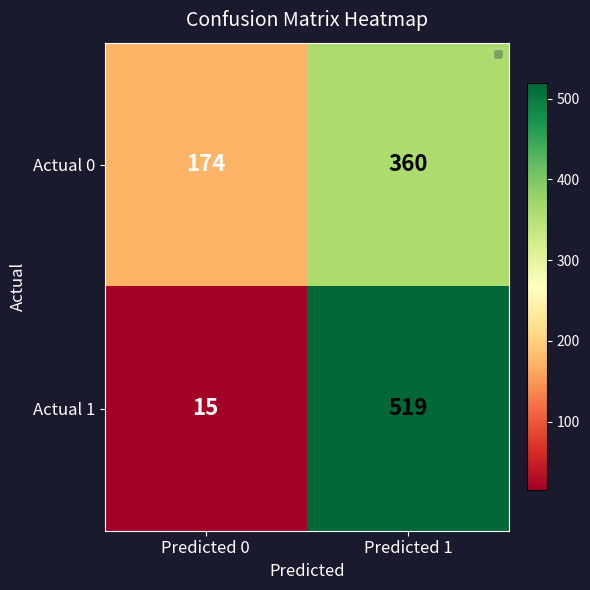

Which series has the largest range (max minus min)?

Actual 1